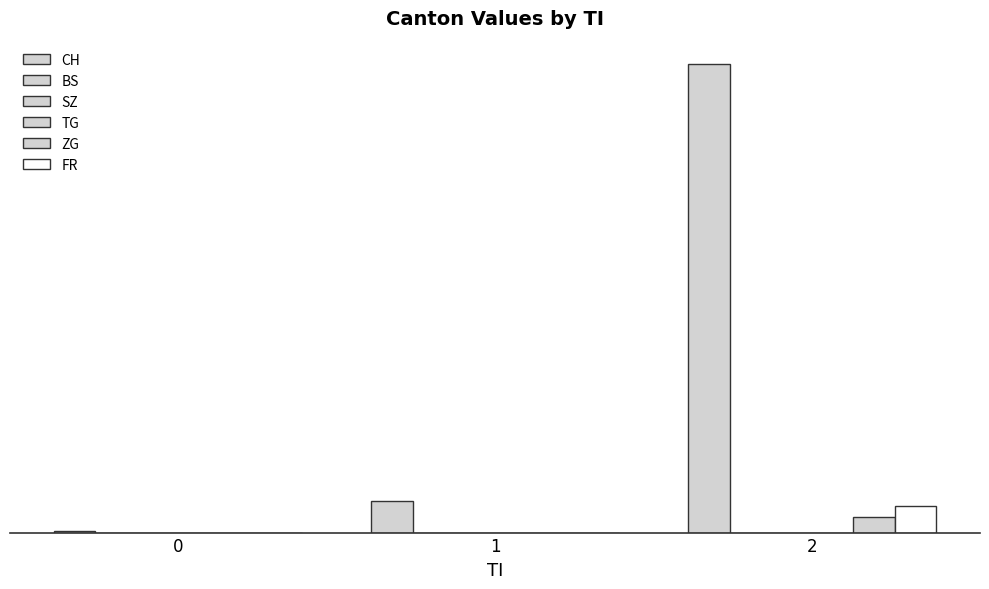

Reading left to right, list all the values displayed in this chart.

CH: 0=1	1=20	2=298
BS: 0=0	1=0	2=0
SZ: 0=0	1=0	2=0
TG: 0=0	1=0	2=0
ZG: 0=0	1=0	2=10
FR: 0=0	1=0	2=17